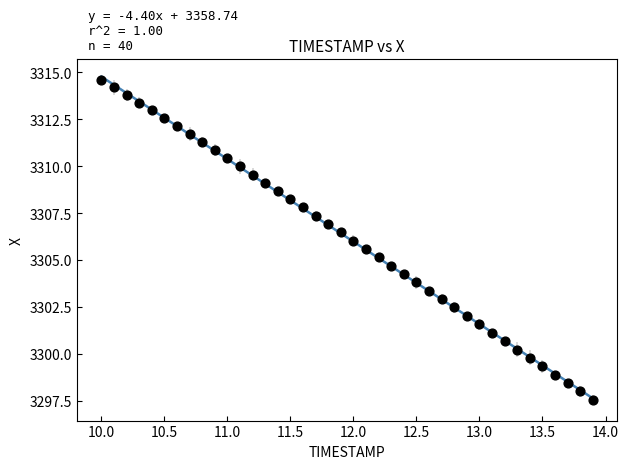

What is the range of X values (max minus min)?

3.9